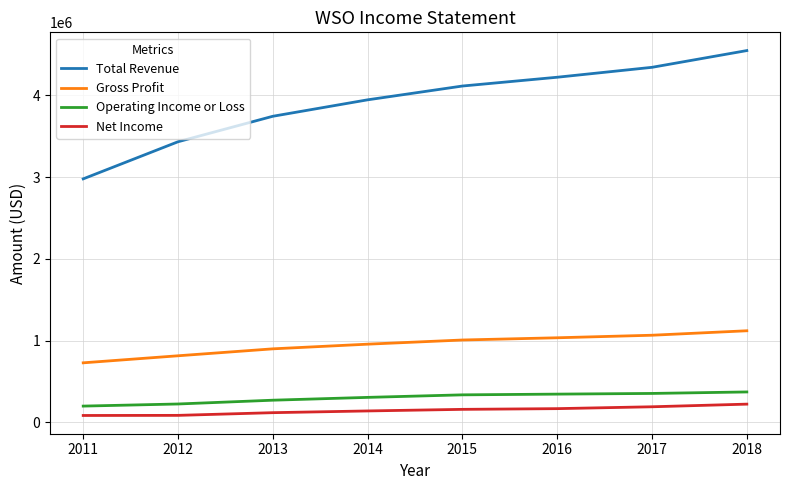

Which series has the largest total across all categories?

Total Revenue